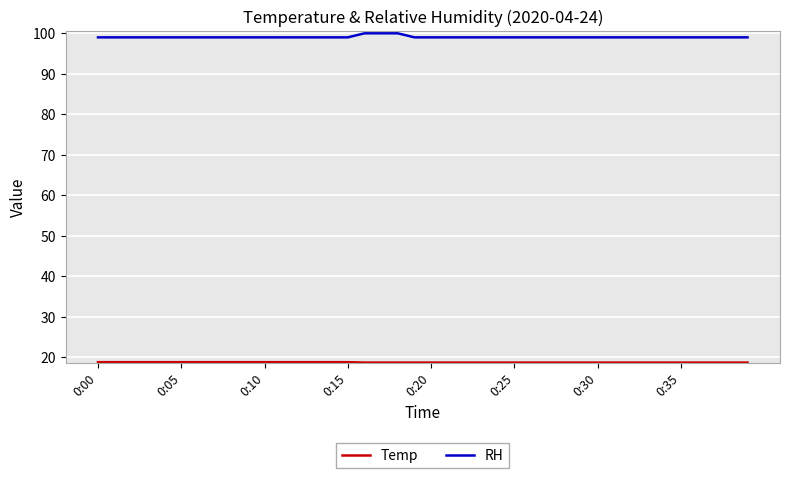

Does the chart have visible grid lines?

Yes